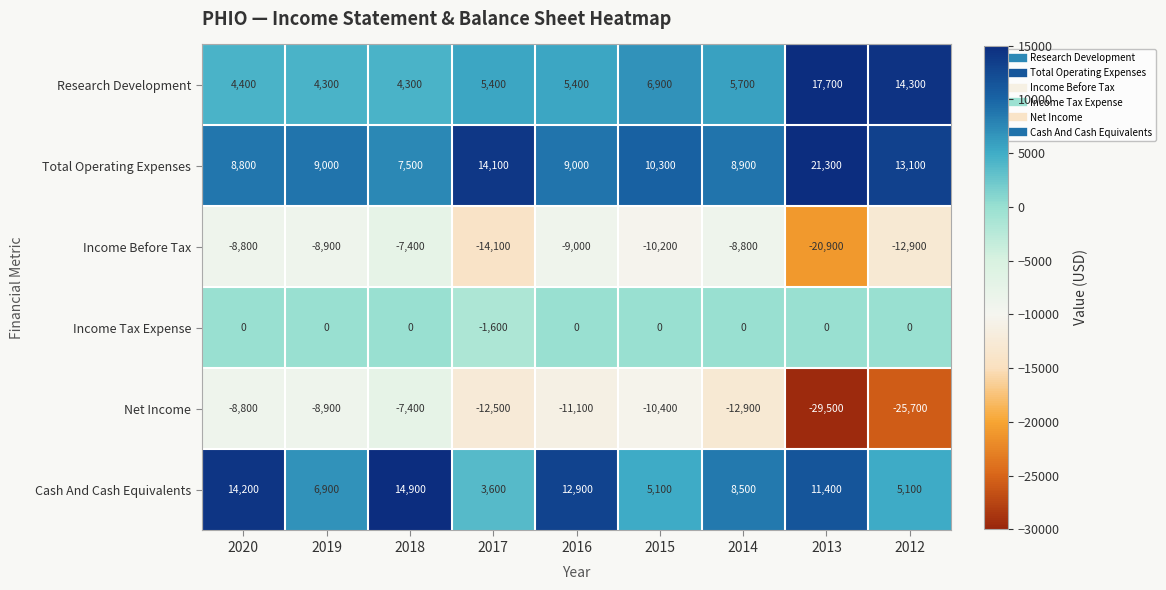

The Cash And Cash Equivalents series shows 11498 at 2014. True or false?

False